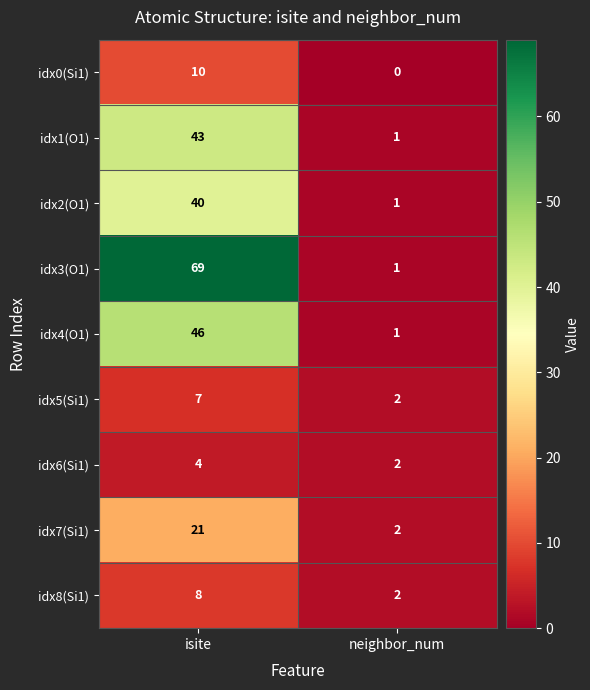

Reading left to right, list all the values displayed in this chart.

idx0(Si1): 10	0
idx1(O1): 43	1
idx2(O1): 40	1
idx3(O1): 69	1
idx4(O1): 46	1
idx5(Si1): 7	2
idx6(Si1): 4	2
idx7(Si1): 21	2
idx8(Si1): 8	2